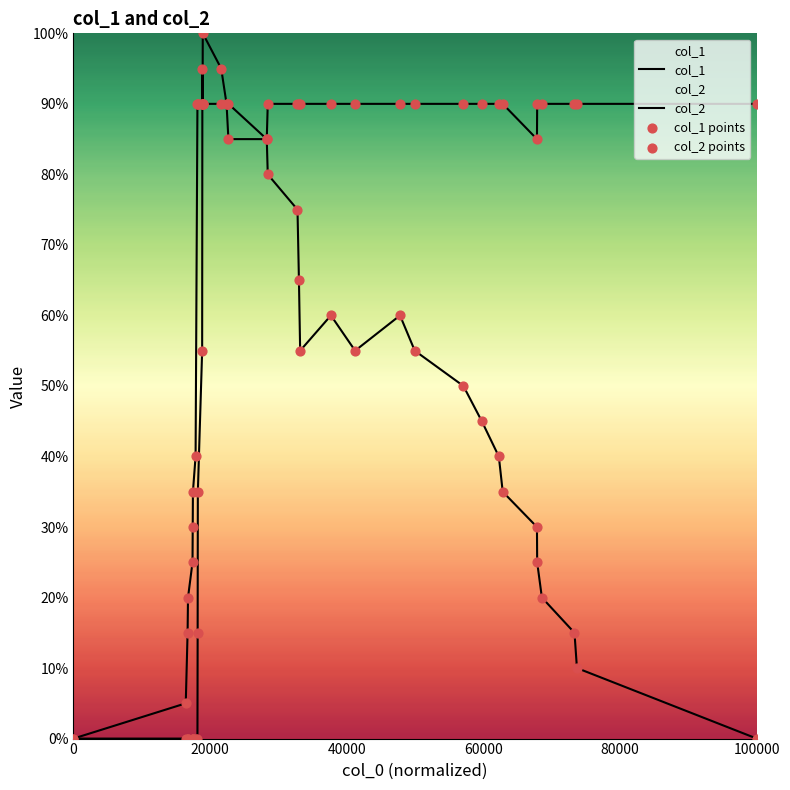

Which series has the largest total across all categories?

col_1